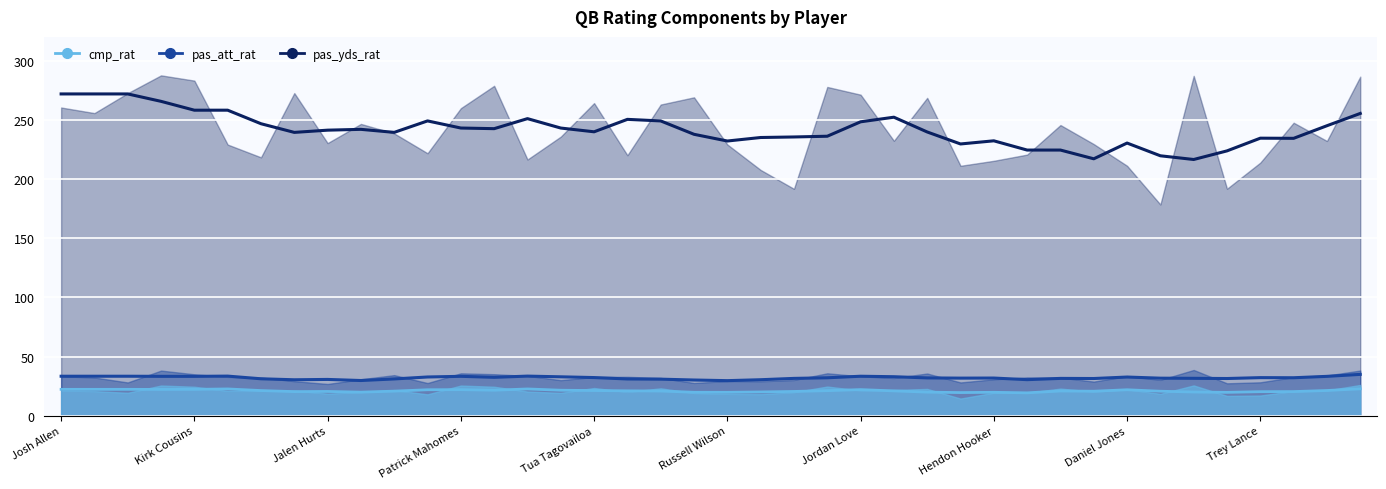

In pas_att_rat, how many points are higher than both neighbors (excluding endpoints)?

10